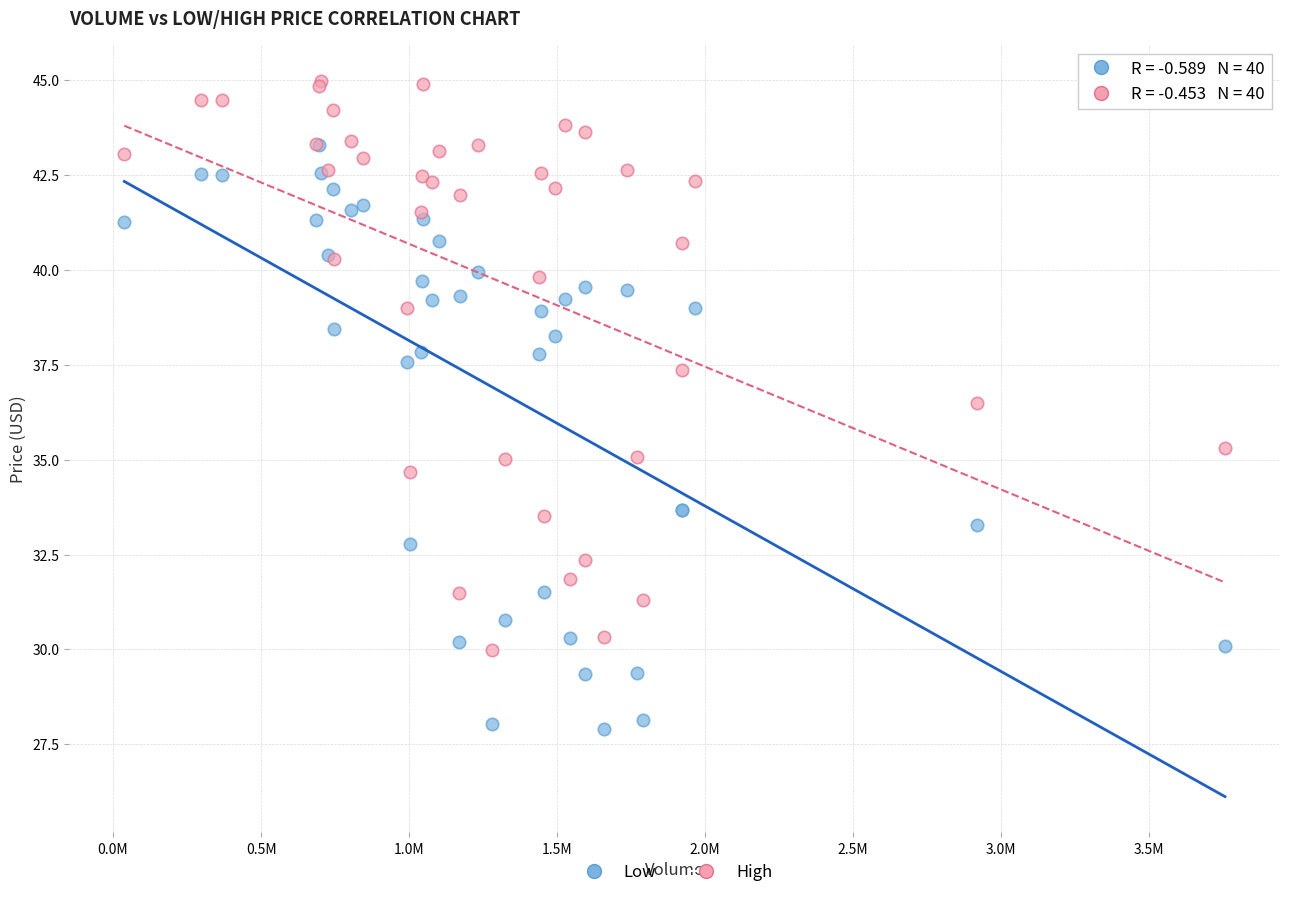

What are all the series names shown in the legend?

Low, High